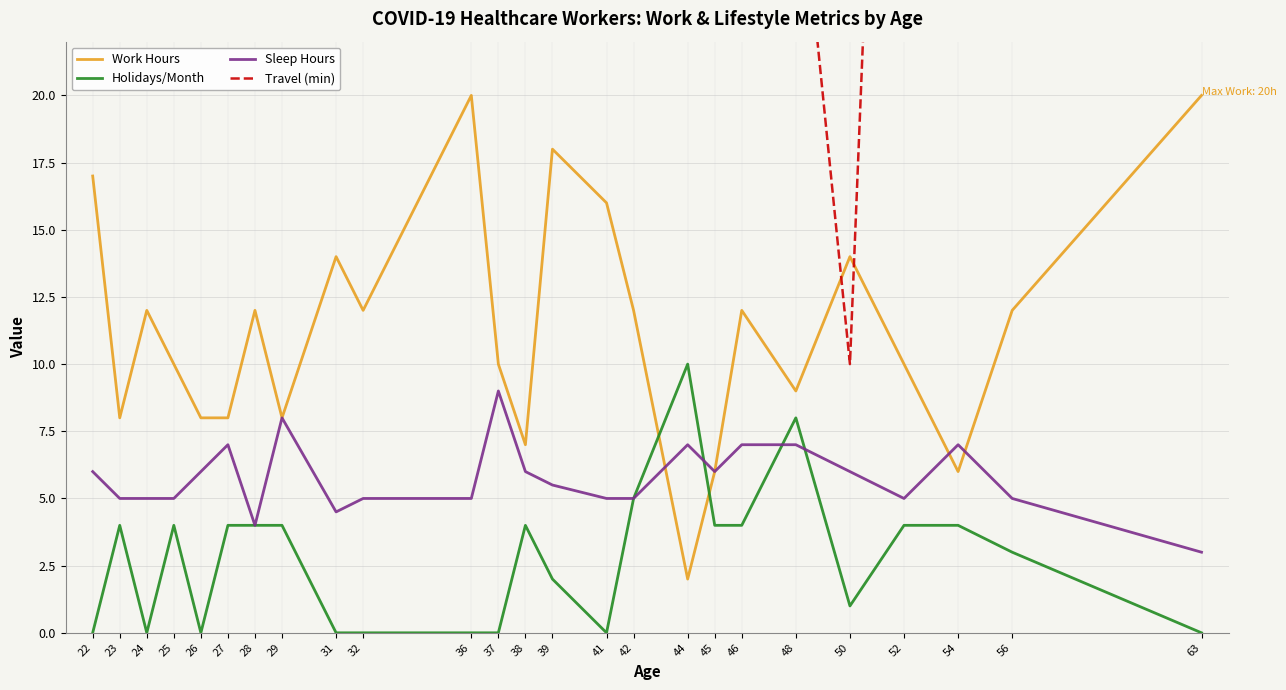

Rank the categories by Work Hours value from highest to lowest.

36, 63, 39, 22, 41, 31, 50, 24, 28, 32, 42, 46, 56, 25, 37, 52, 48, 23, 26, 27, 29, 38, 45, 54, 44